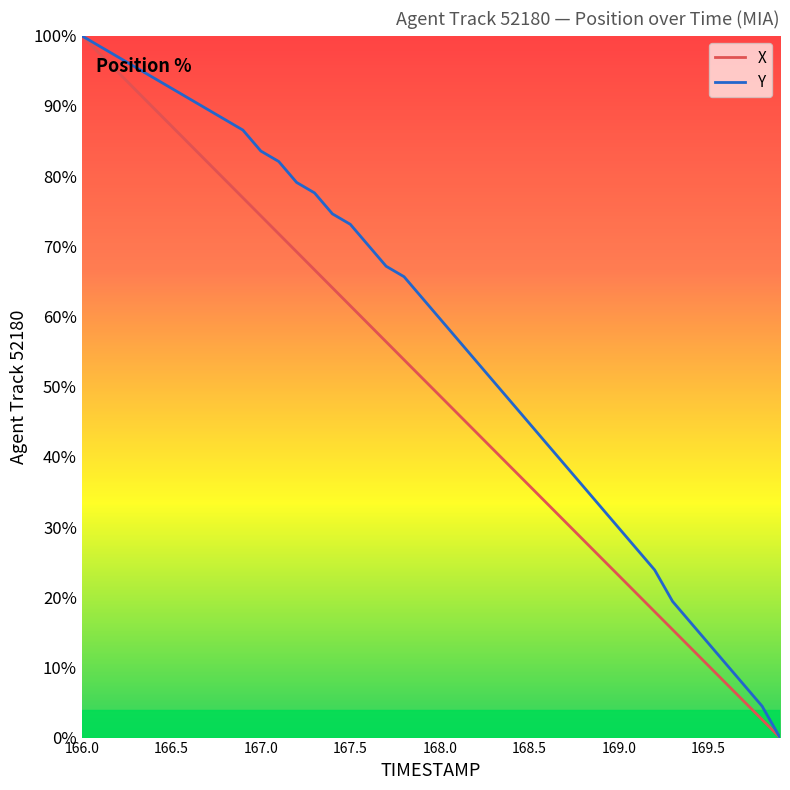

Rank the series by their average value, from lowest to highest.

X, Y